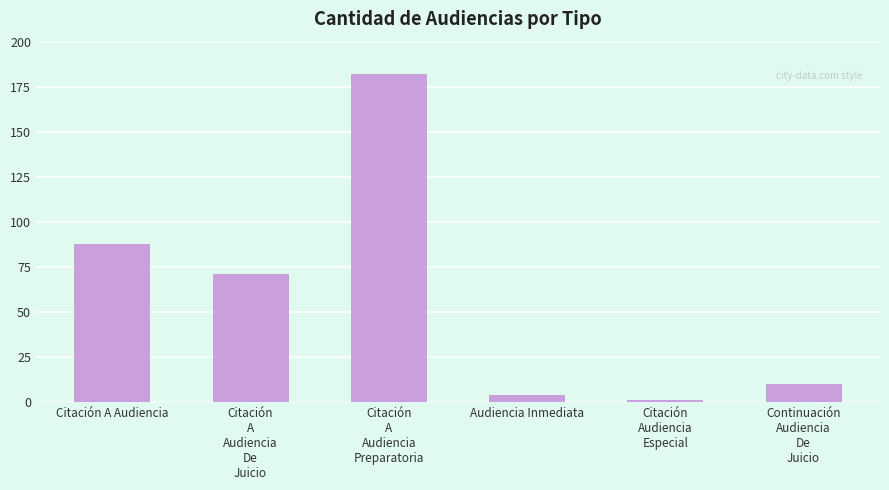

What is the sum of all values?

356